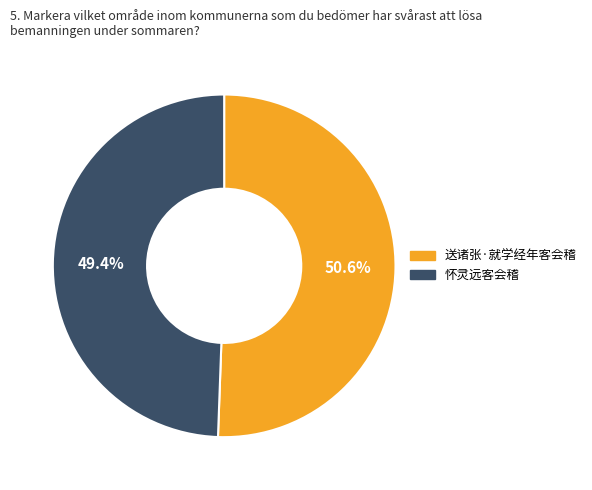

To the nearest percent, what is the combined percentage of 送诸张·就学经年客会稽 and 怀灵远客会稽?

100%